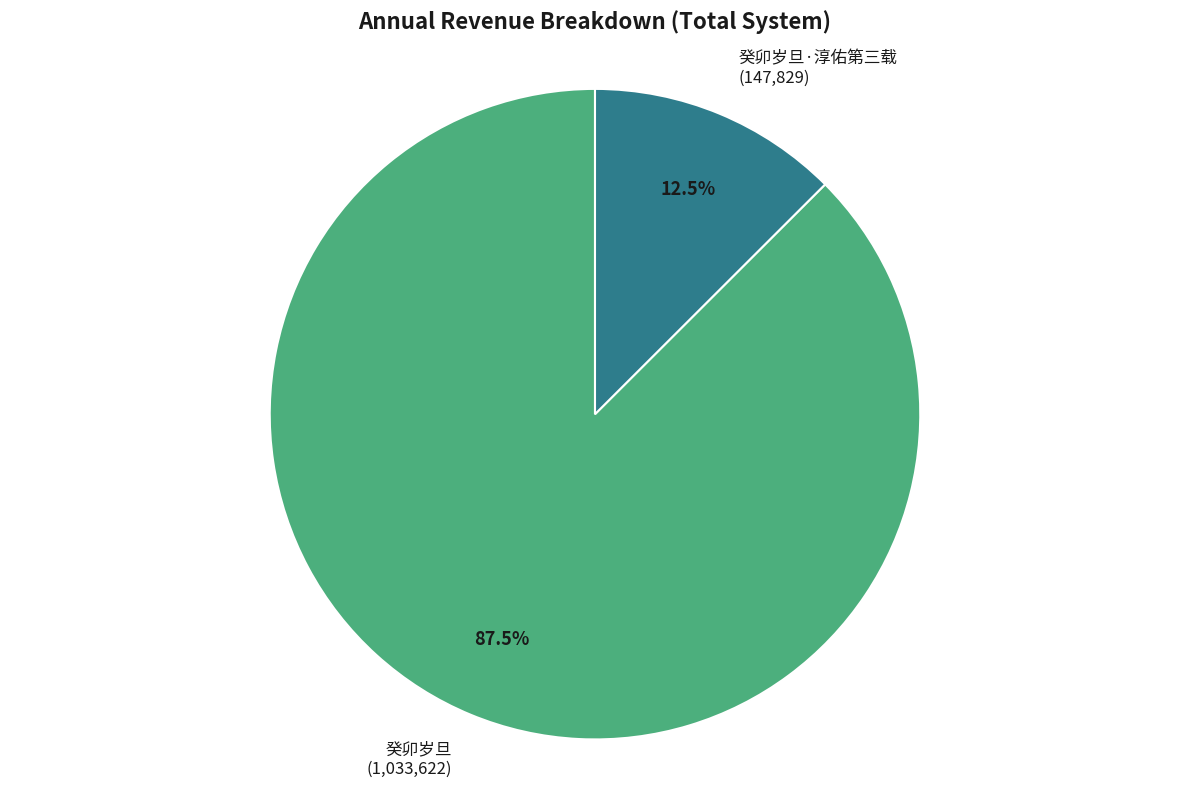

Is there a majority slice in this chart?

Yes